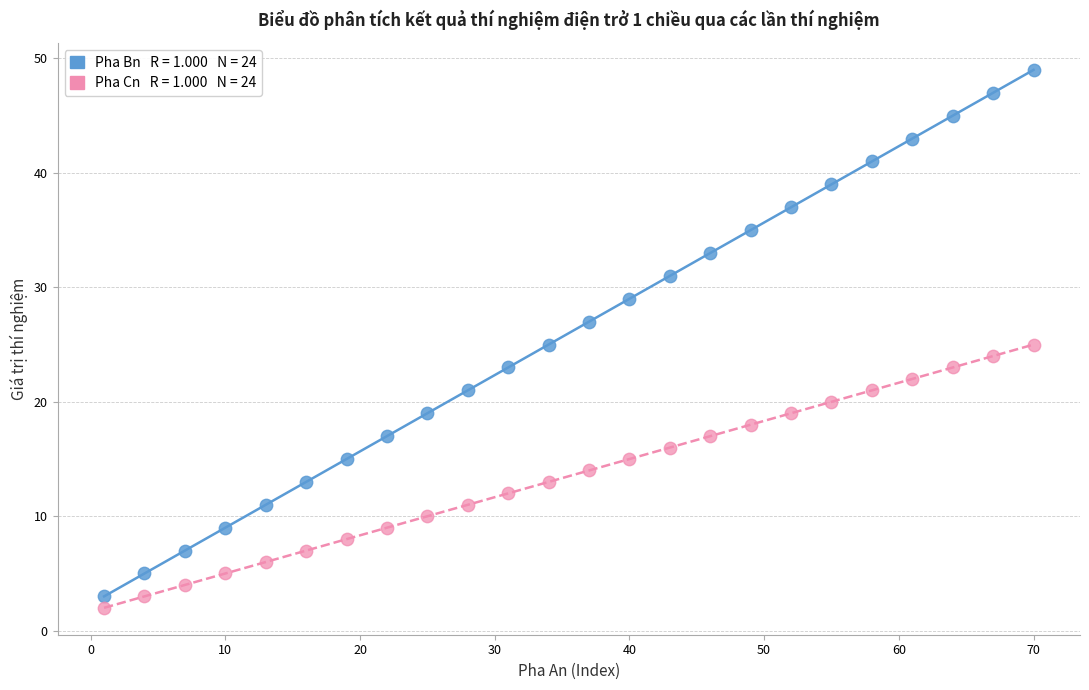

Across all data points, what is the range of X values (max minus min)?

69